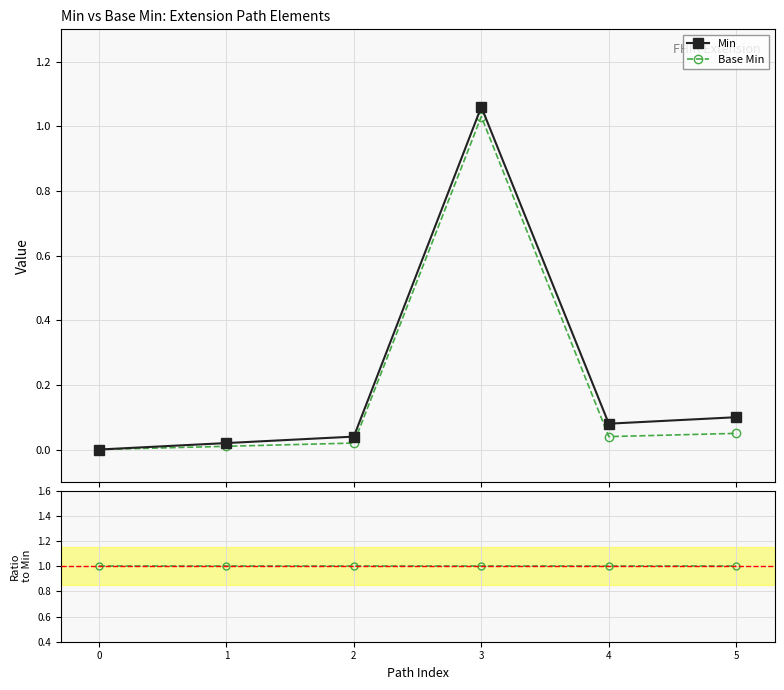

What is the value of the Base Min point at the 4th from the left?

1.0